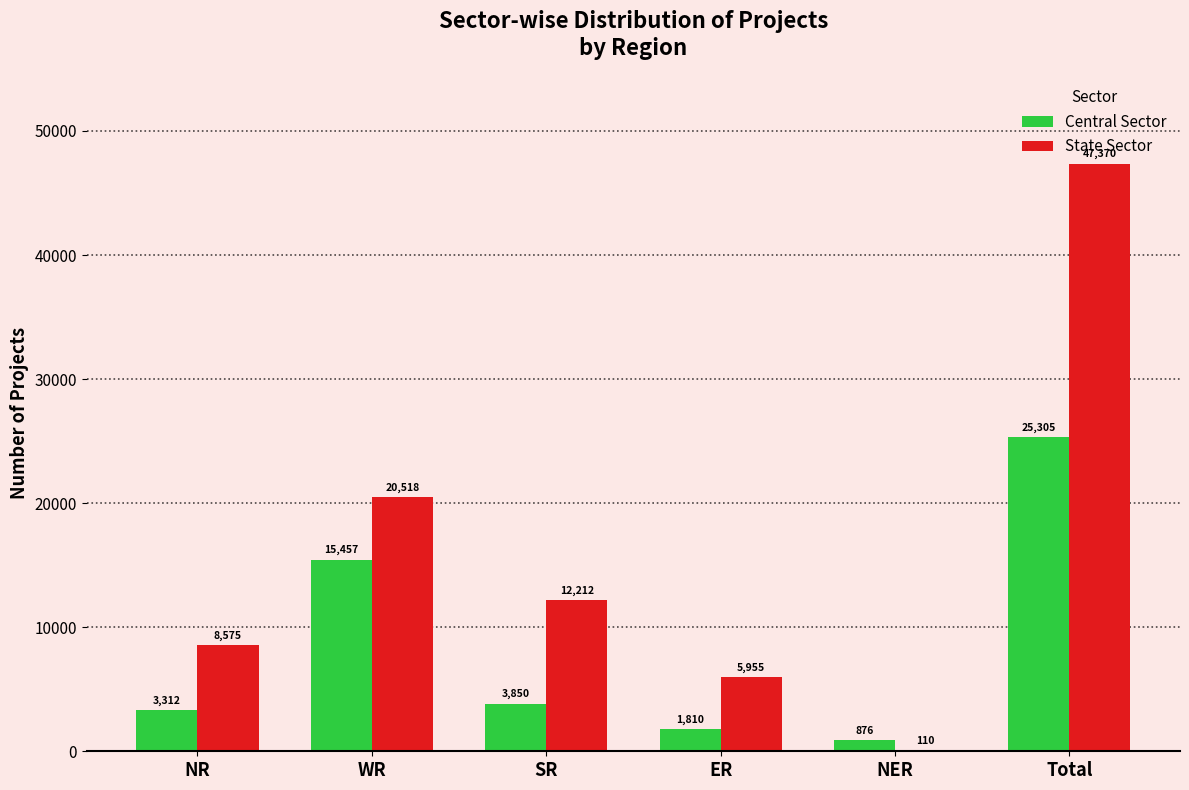

The value of Central Sector at Total is 25305. True or false?

True